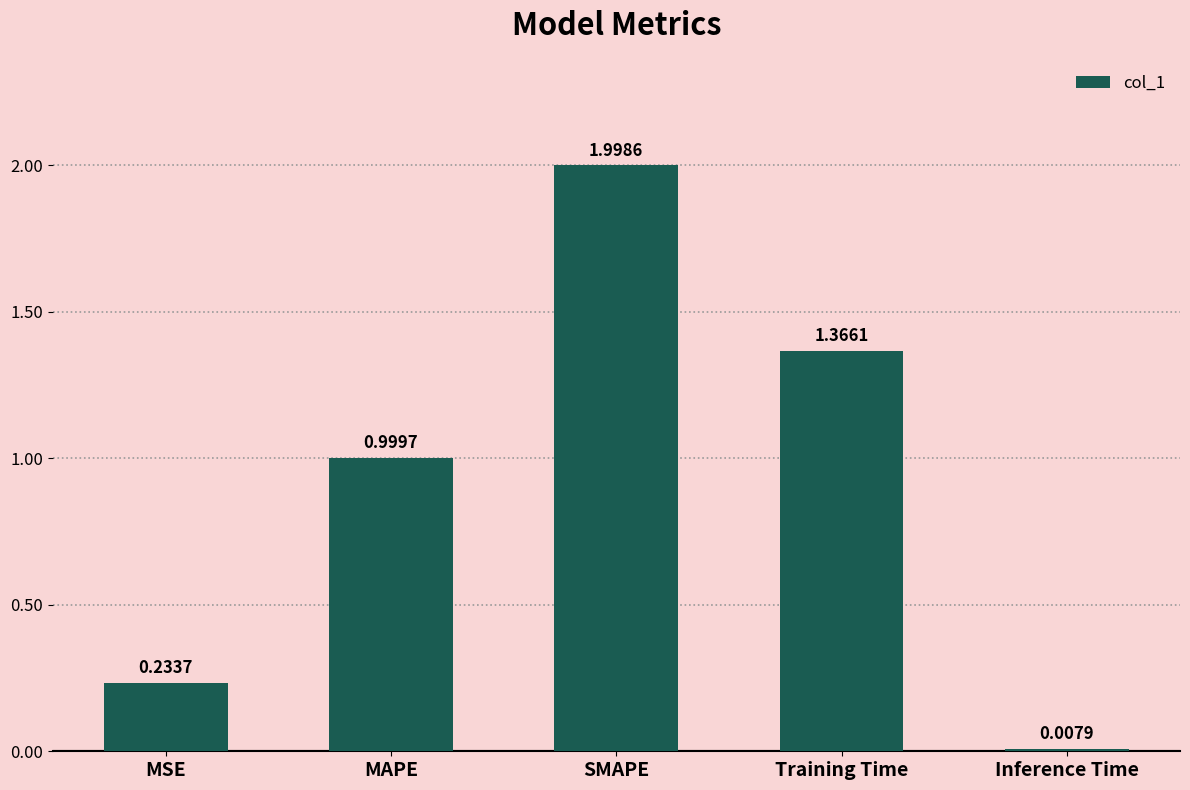

What is the sum of all values?

4.6